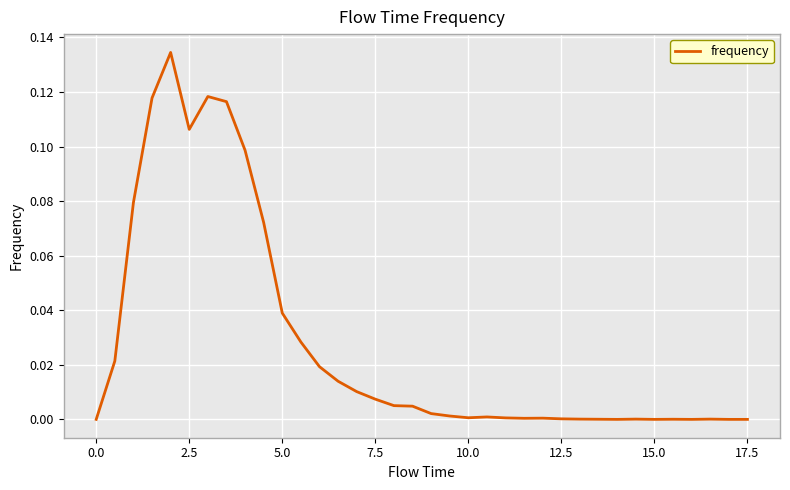

Does the chart display data point markers on the line(s)?

No